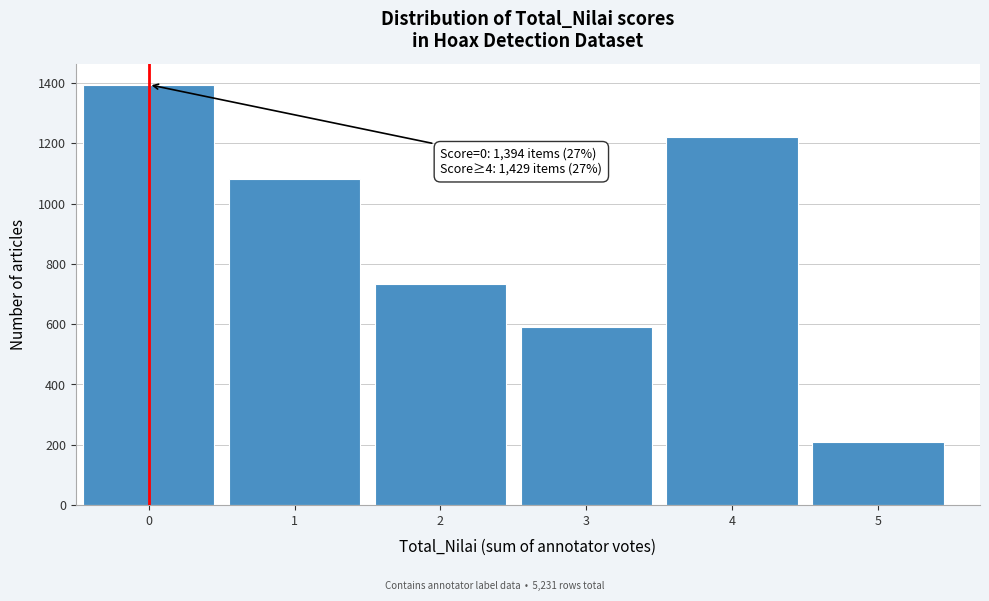

Reading left to right, transcribe all the data shown in this chart.

1394	1081	732	592	1220	209